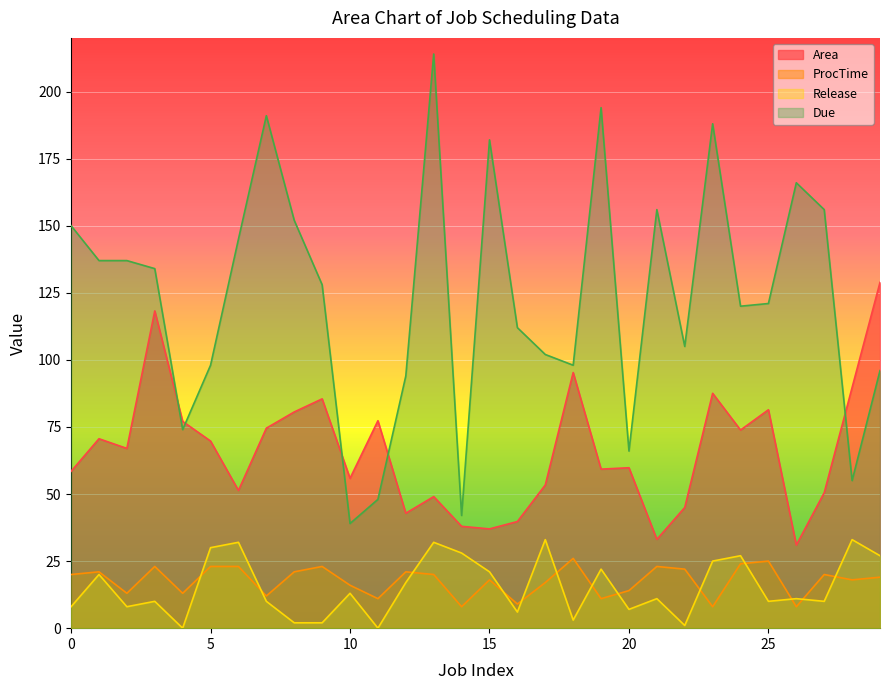

What is the difference between the Release values at 9 and 29?

25.0